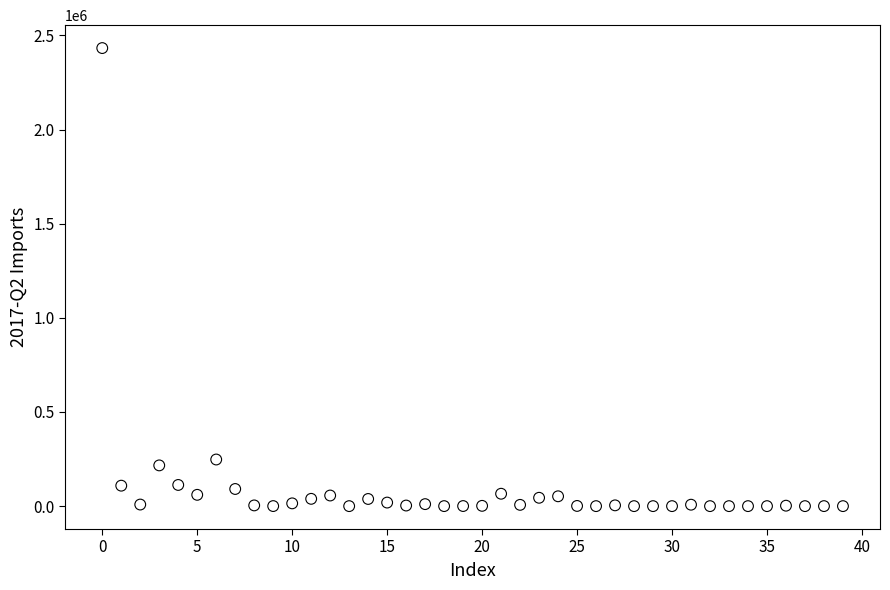

What Y value in the scatter plot is closest to 1216587?

247633